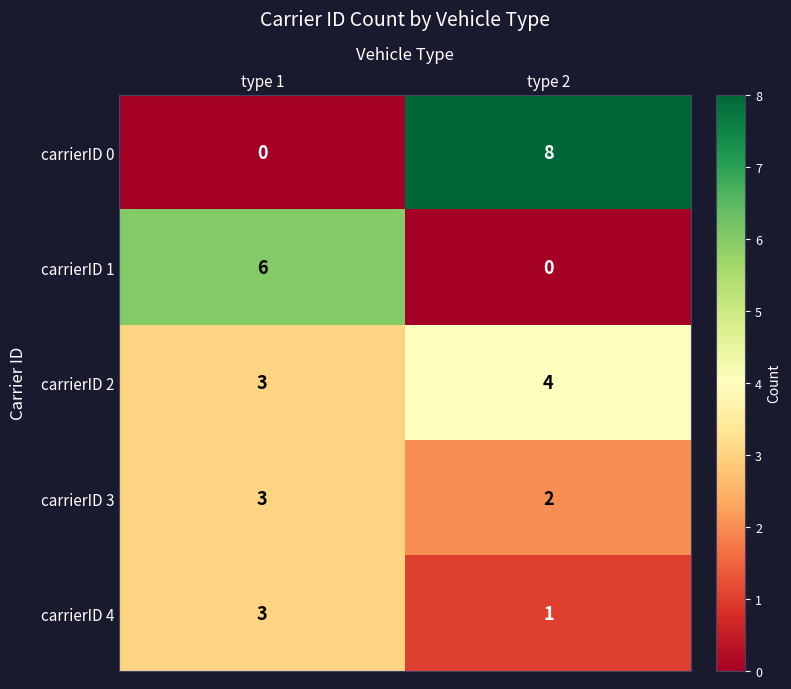

What is the sum of all carrierID 1 values?

6